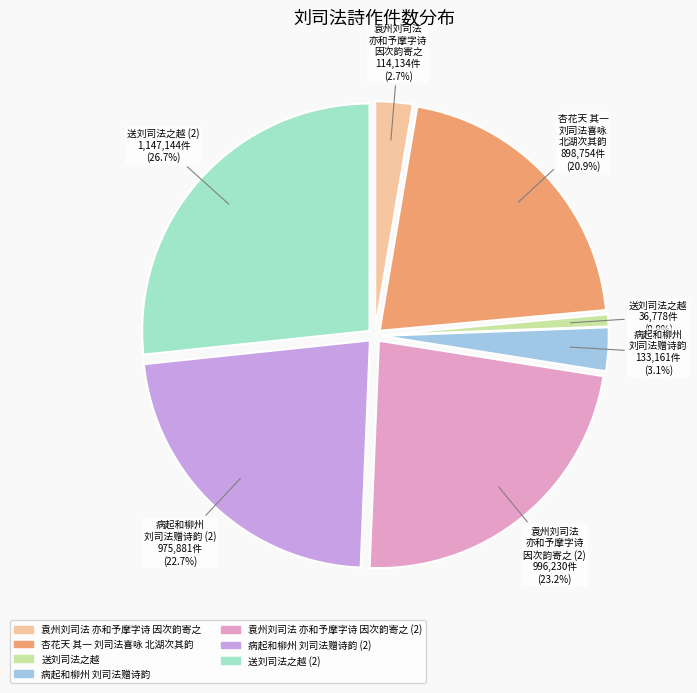

What is the change in value from 送刘司法之越 to 病起和柳州刘司法赠诗韵?

+96383